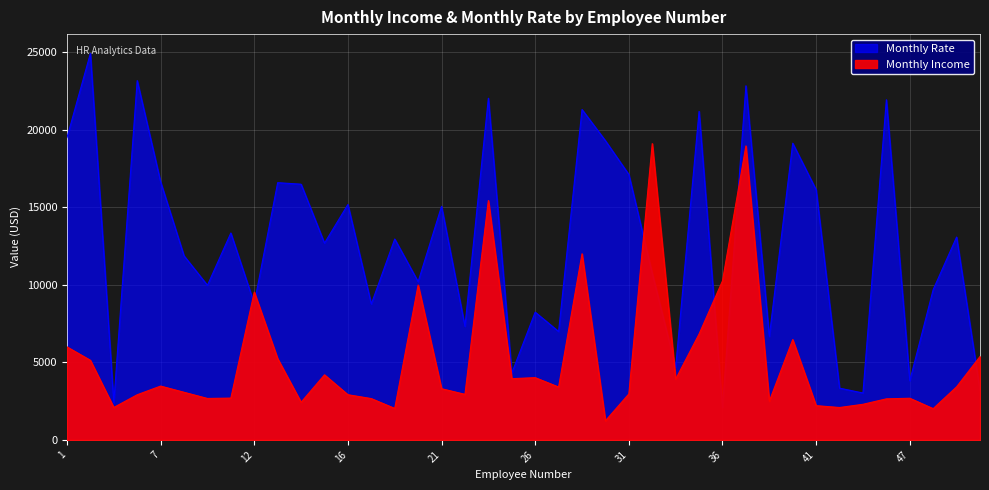

True or false: Monthly Income has a value of 5993 at 1.

True